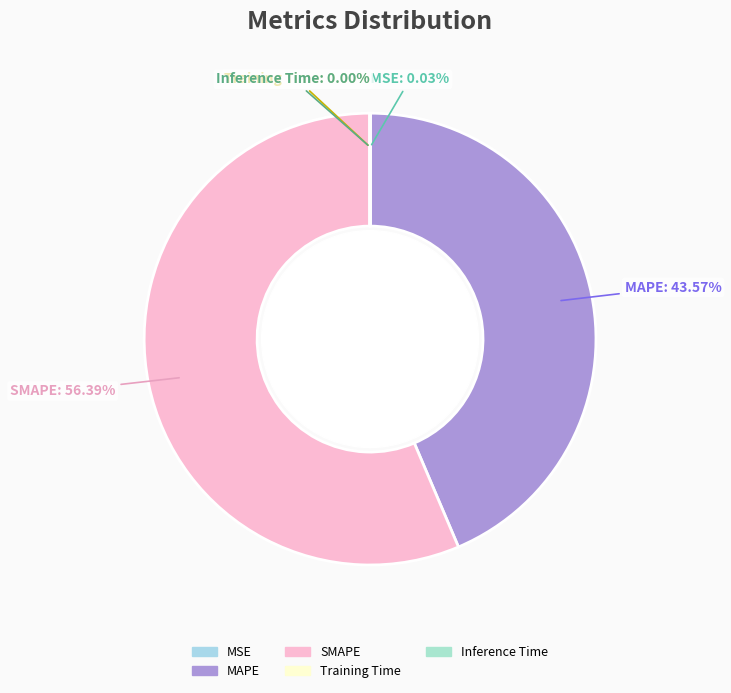

What is the majority slice?

SMAPE